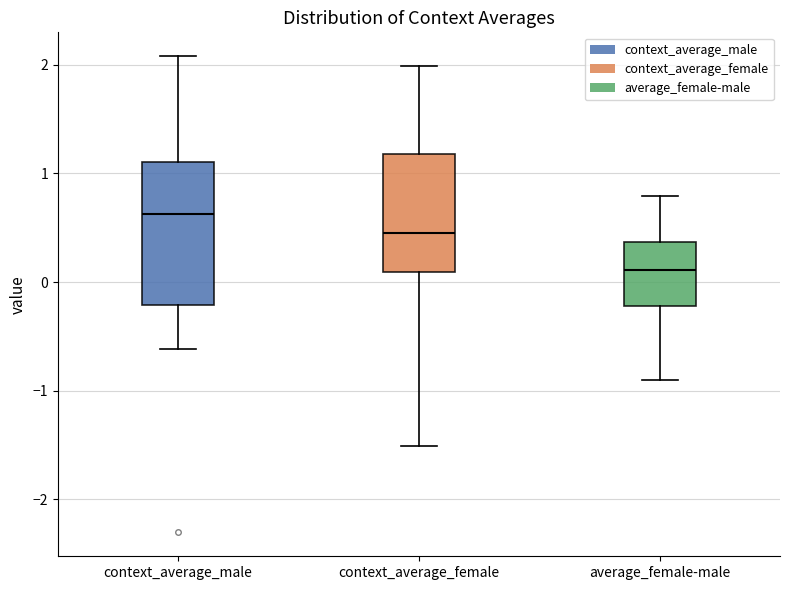

Where does the median line of the box for average_female-male sit on the y-axis? The values are not printed on the chart, so give them approximately, as read against the axis.

0.1